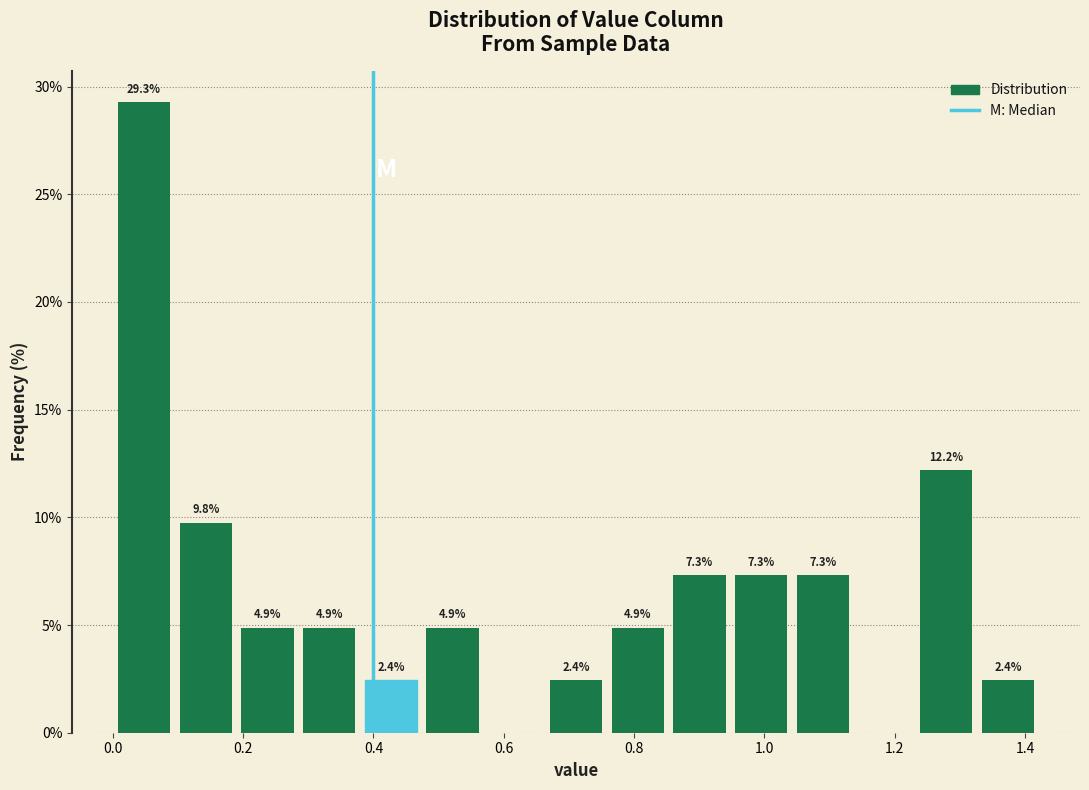

Which range on the x-axis has the tallest bar?

0.00 to 0.10